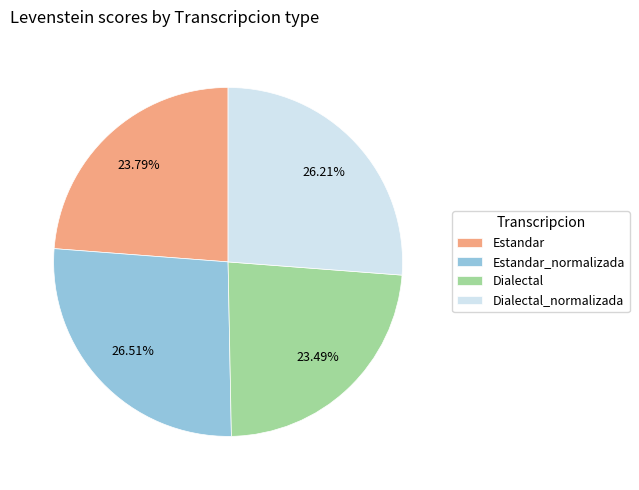

What portion of the pie excludes Dialectal_normalizada?

73.8%